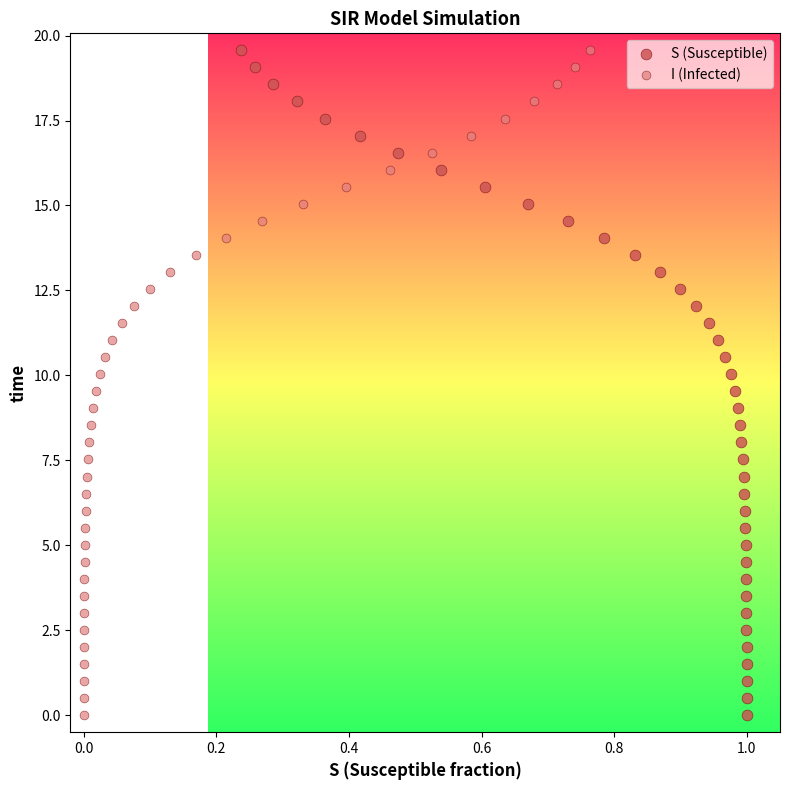

What are all the series names shown in the legend?

S (Susceptible), I (Infected)